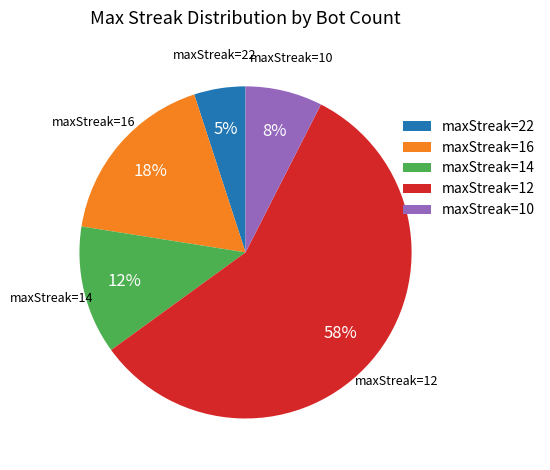

Between maxStreak=12 and maxStreak=16, which is larger?

maxStreak=12